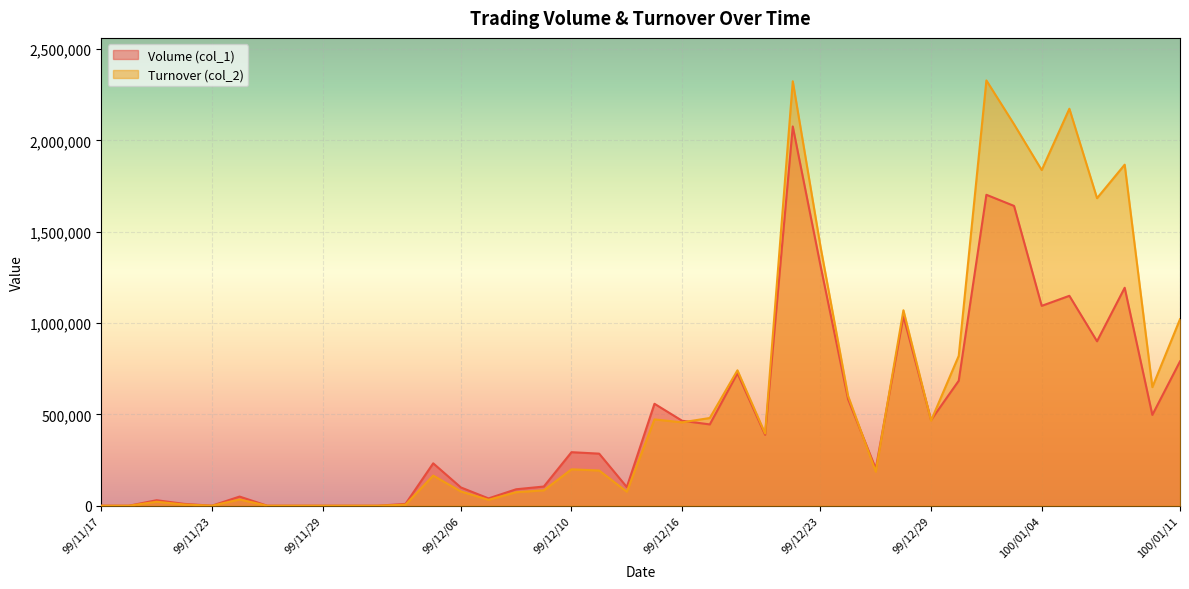

At which label does Volume (col_1) reach its peak?

99/12/22